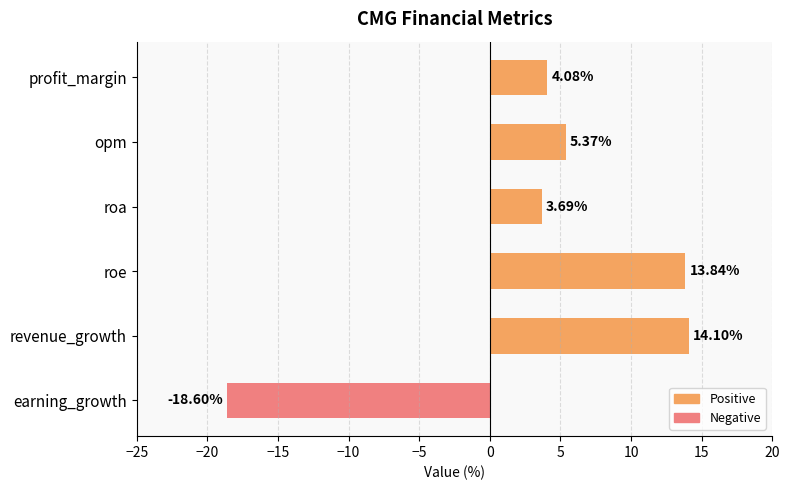

Between revenue_growth and opm, which is larger?

revenue_growth